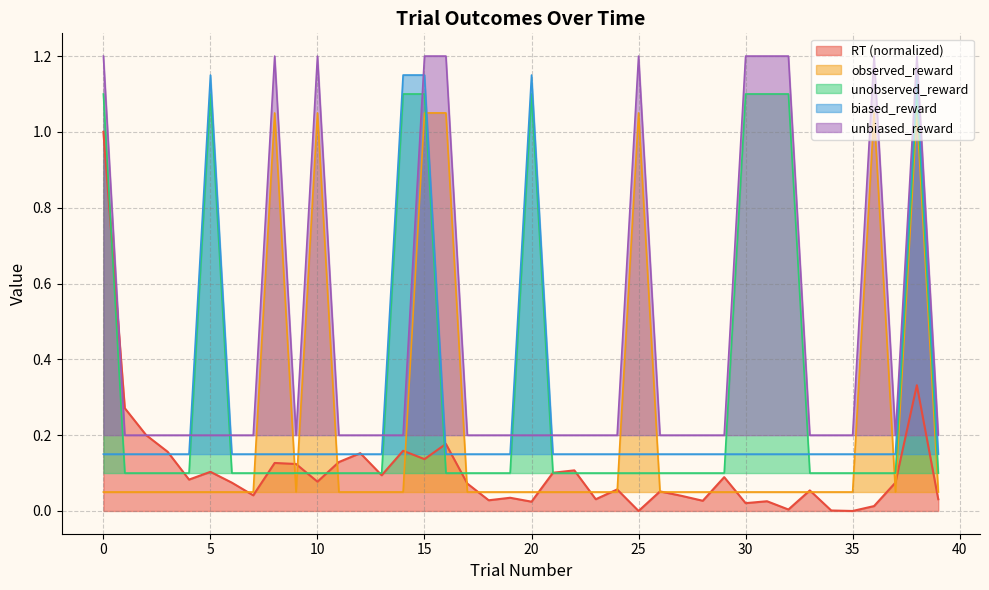

Is the value of biased_reward at 1 greater than the value of RT at 11?

Yes